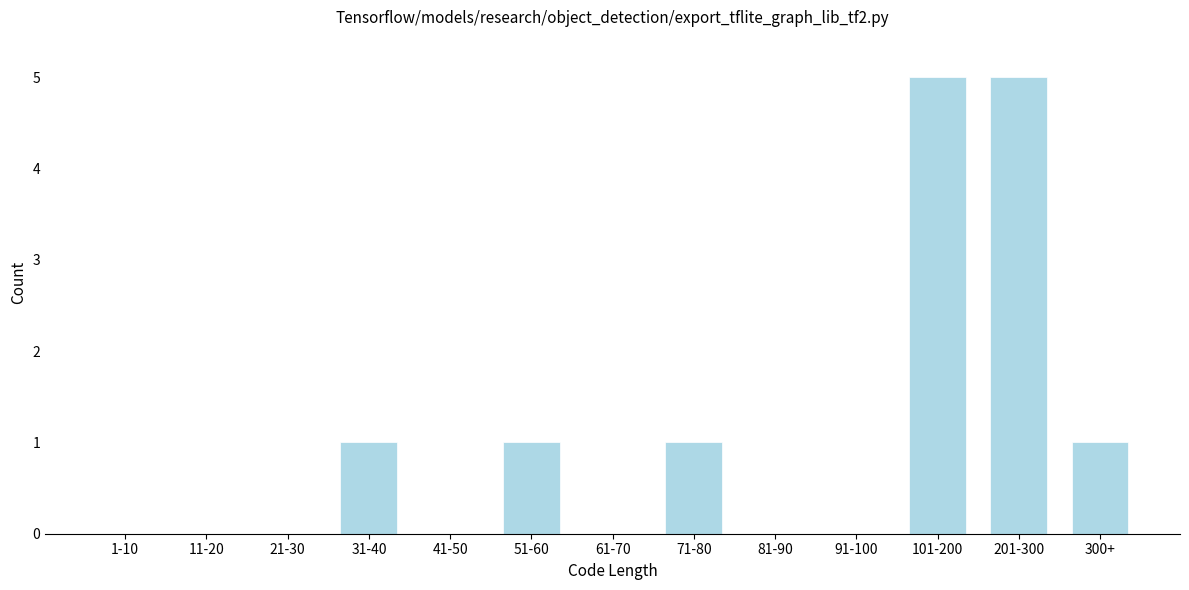

Reading left to right, extract all data points from this chart.

1-10=0	11-20=0	21-30=0	31-40=1	41-50=0	51-60=1	61-70=0	71-80=1	81-90=0	91-100=0	101-200=5	201-300=5	300+=1